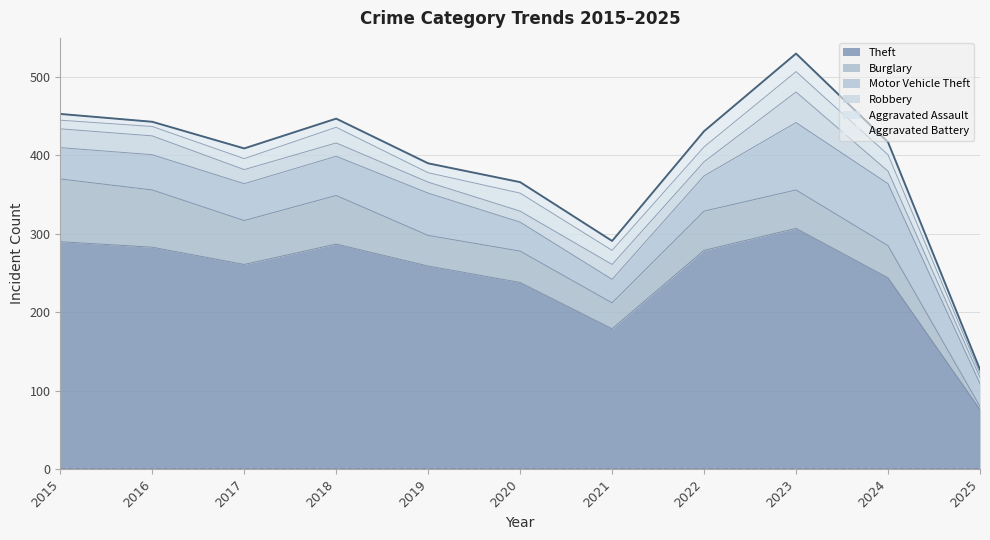

What is the difference between the maximum and minimum values in the Robbery series?

31